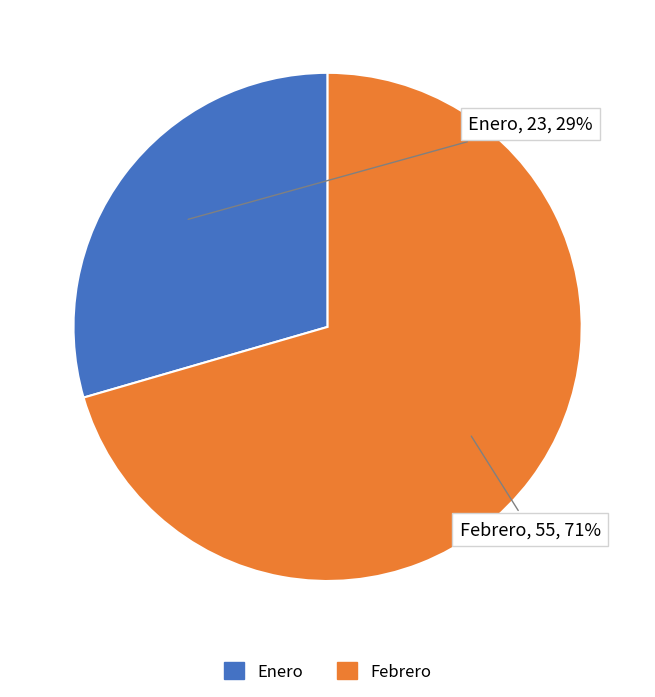

Which has a higher value, Febrero or Enero?

Febrero